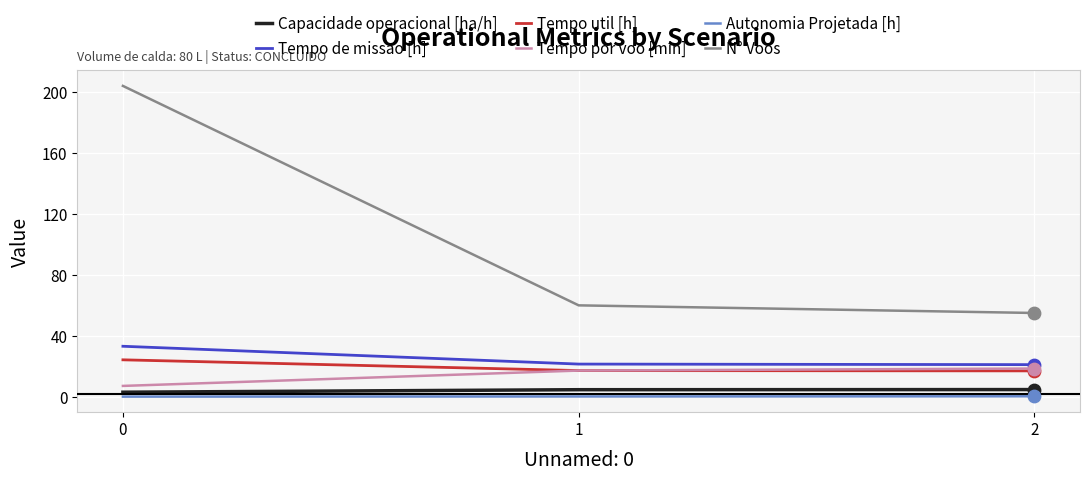

Is the value of Capacidade operacional [ha/h] at 2 greater than the value of Tempo de missao [h] at 1?

No